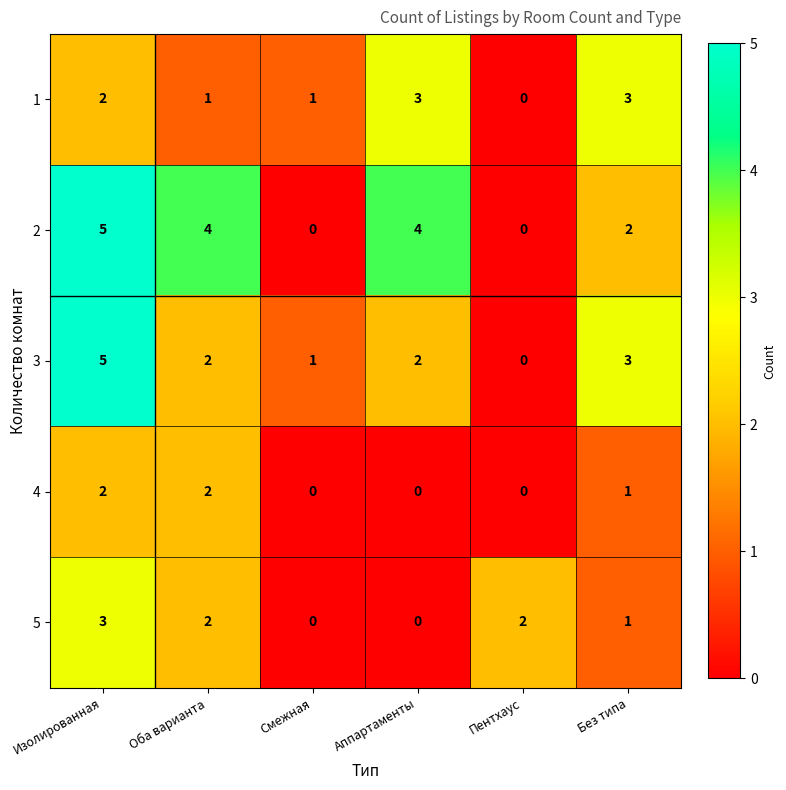

The value of 3 at Без типа is 3. True or false?

True